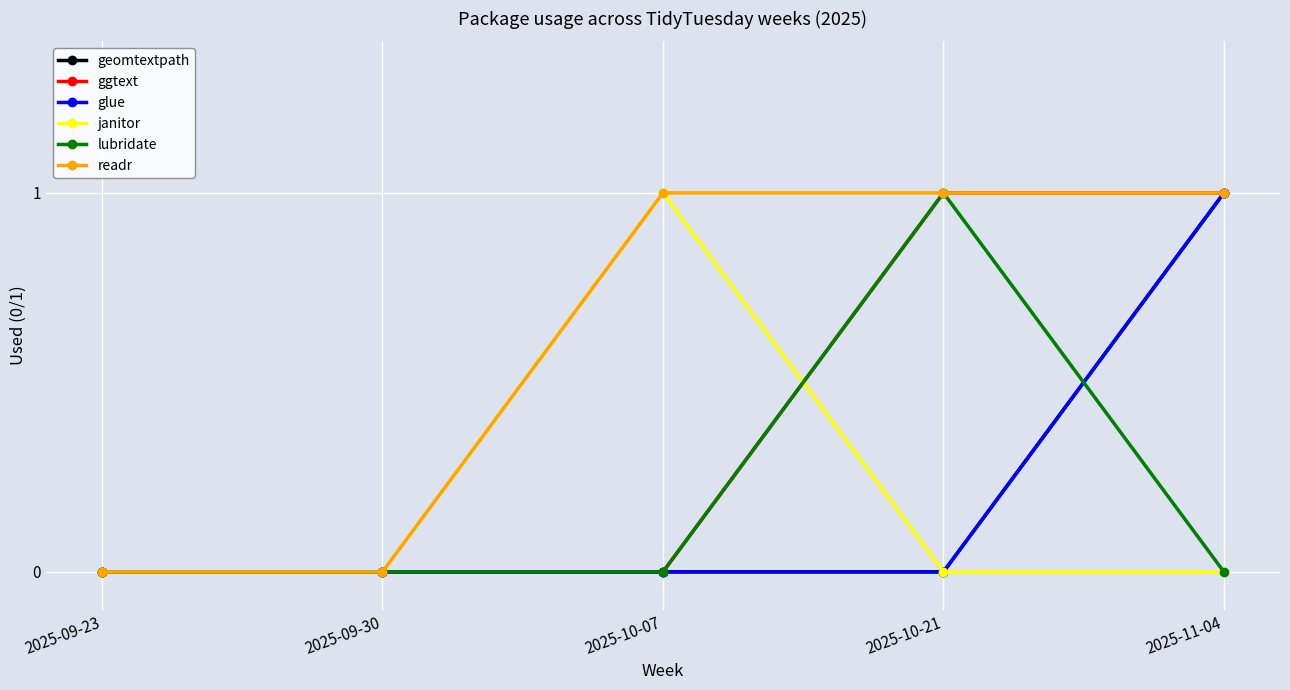

True or false: ggtext has more than 1 points higher than both neighbors.

False